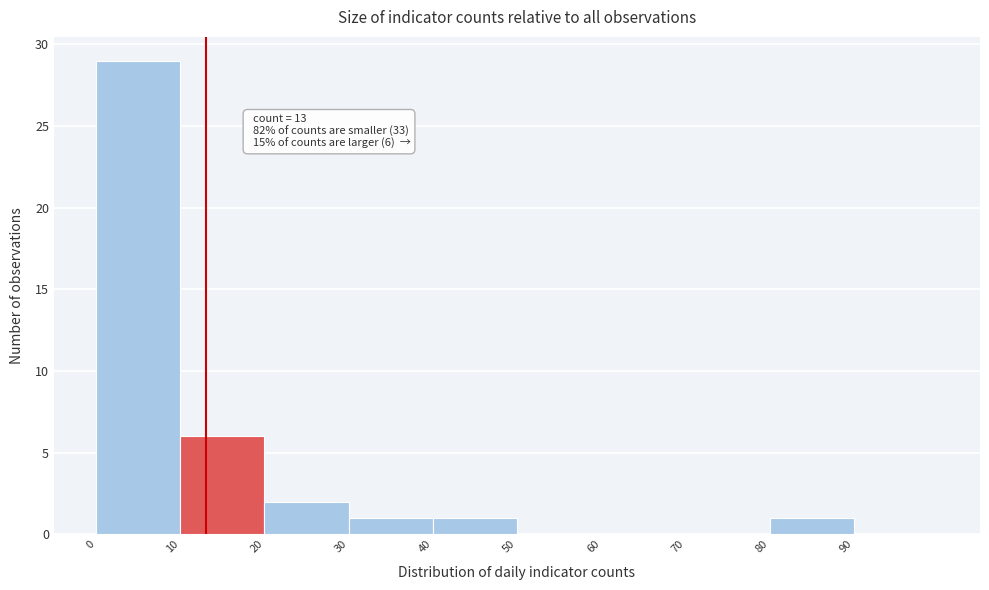

Which range on the x-axis has the tallest bar?

0 to 10